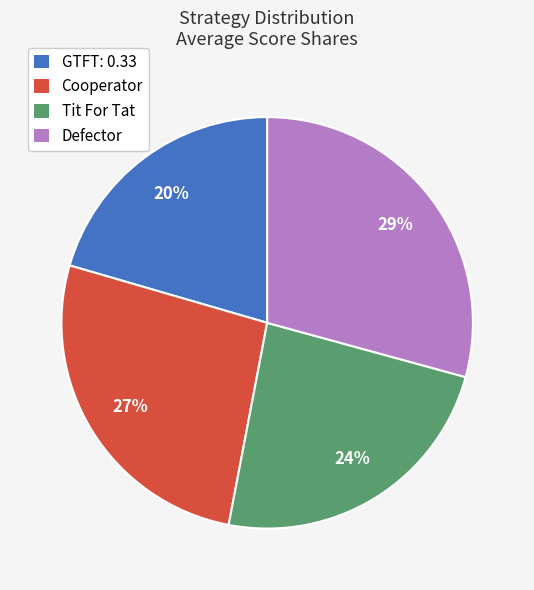

The Defector slice represents 29% of the pie. True or false?

True